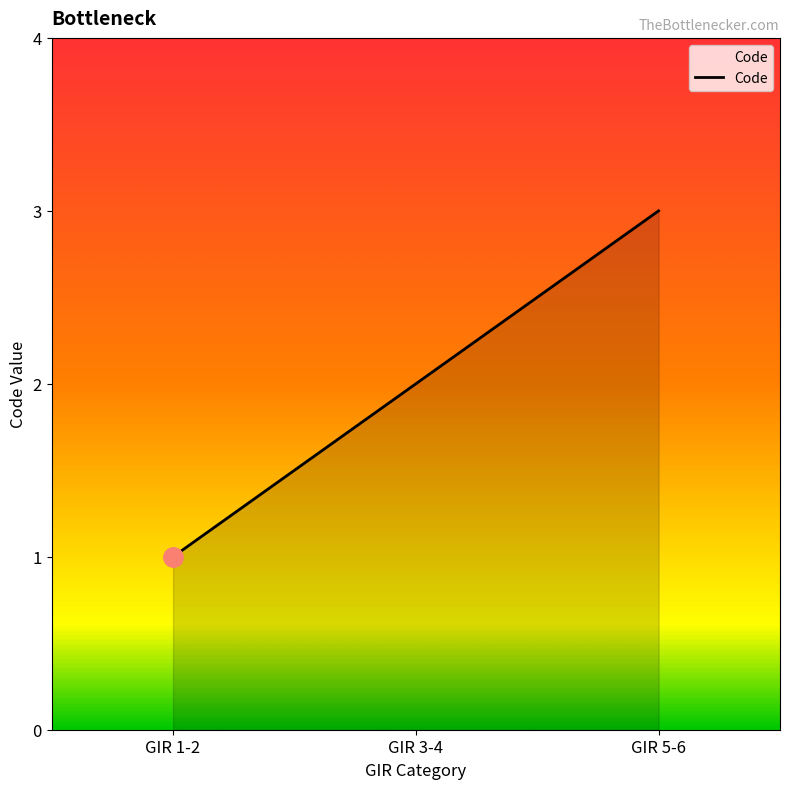

What is the maximum value shown in the chart?

3